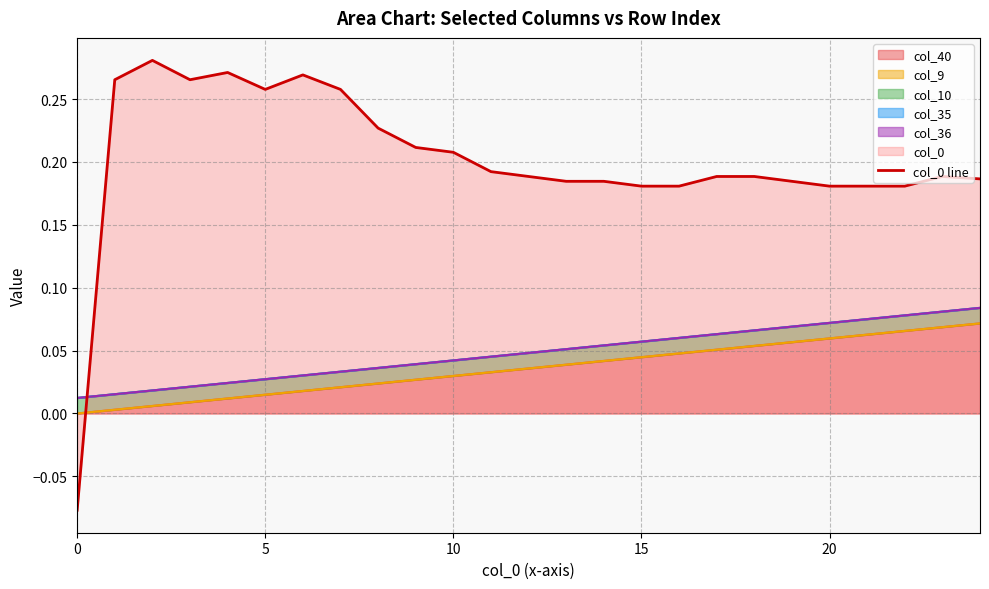

Reading right to left, transcribe all the data shown in this chart.

0.2	0.2	0.2	0.2	0.2	0.2	0.2	0.2	0.2	0.2	0.2	0.2	0.2	0.2	0.2	0.2	0.2	0.3	0.3	0.3	0.3	0.3	0.3	0.3	-0.1